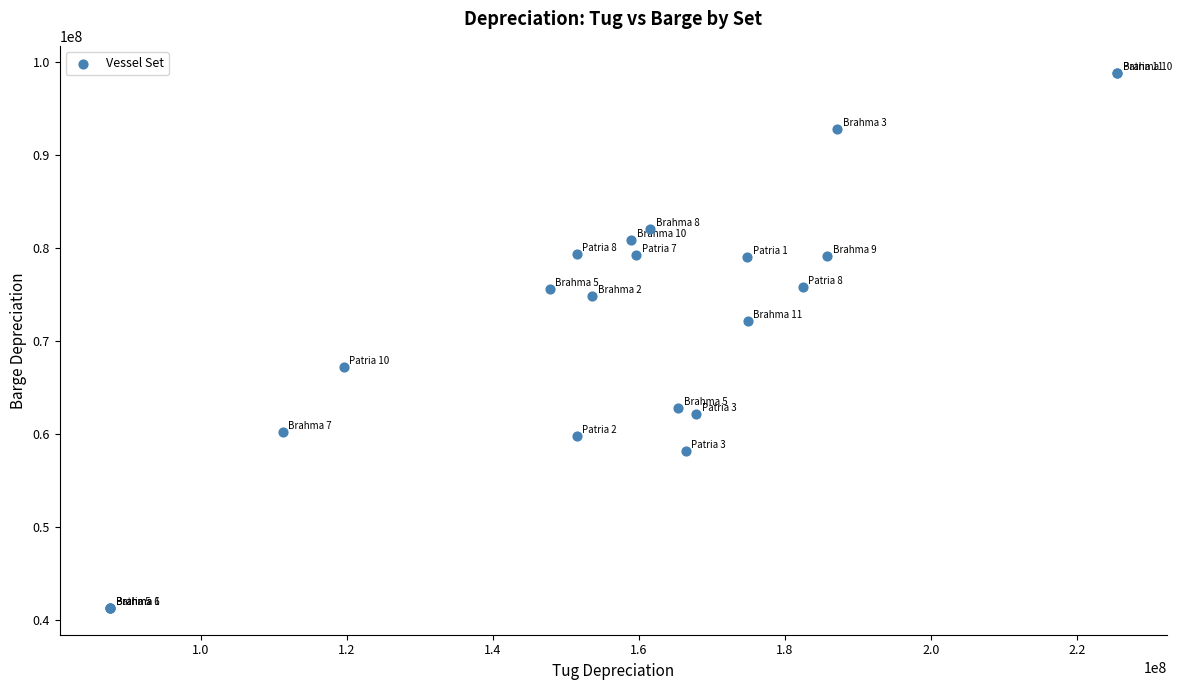

What Y value in the scatter plot is closest to 70059391?

72148904